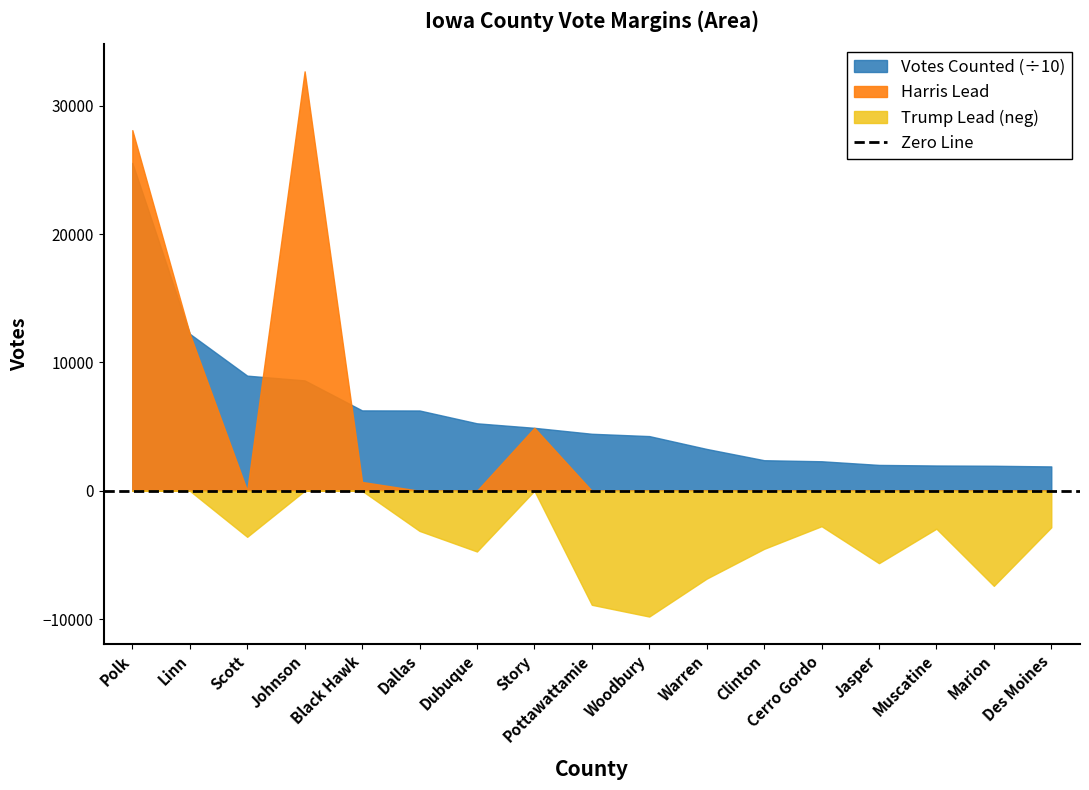

How many data points does each series have?

17